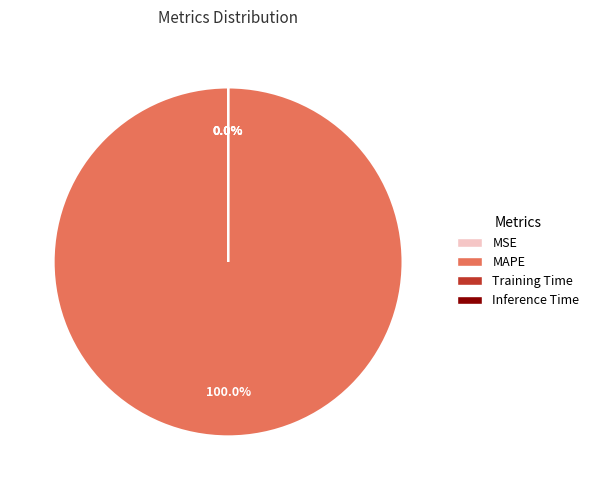

Which category has the biggest portion of the pie?

MAPE